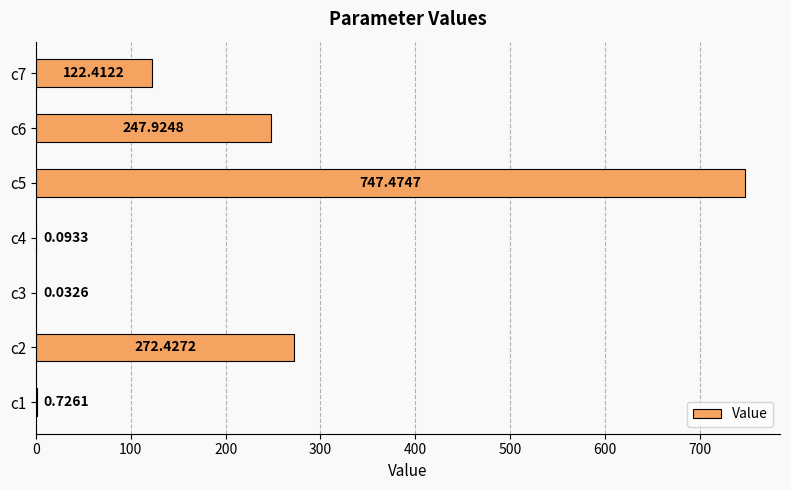

Are the bars horizontal?

Yes